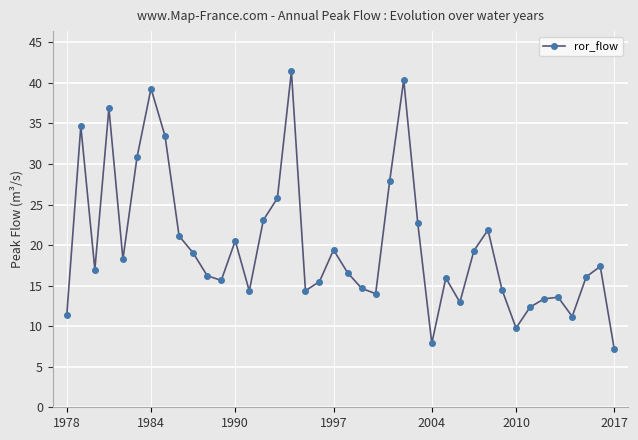

What is the difference between the second highest and minimum values?

33.2